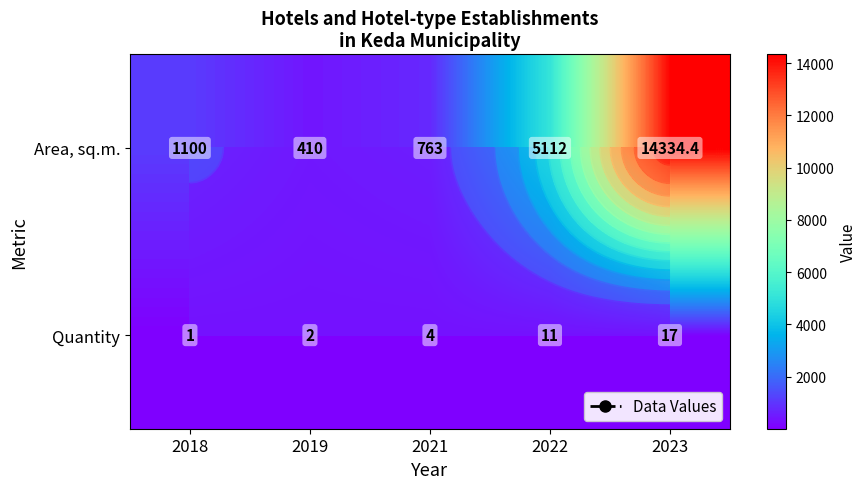

True or false: Quantity has a value of 398.5 at 2021.

False